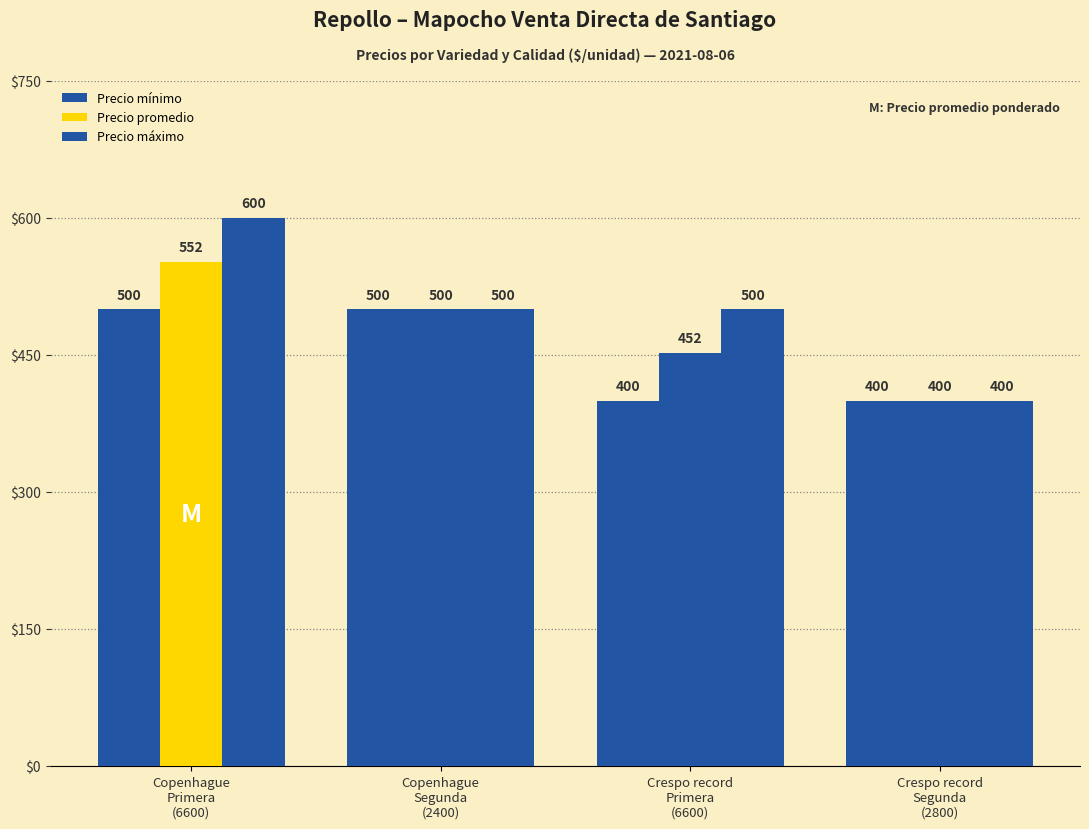

Which category has the lowest value in the Precio mínimo series?

Crespo record
Primera
(6600)